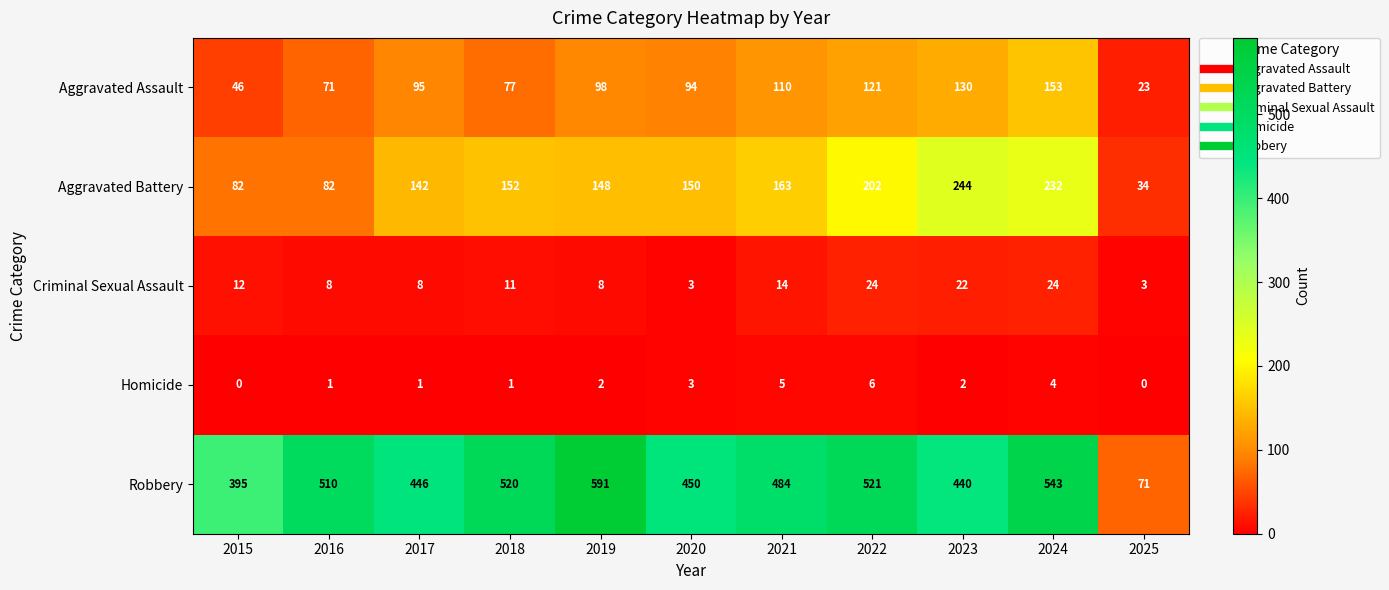

Count the Aggravated Battery values in the range 82 to 202.

8